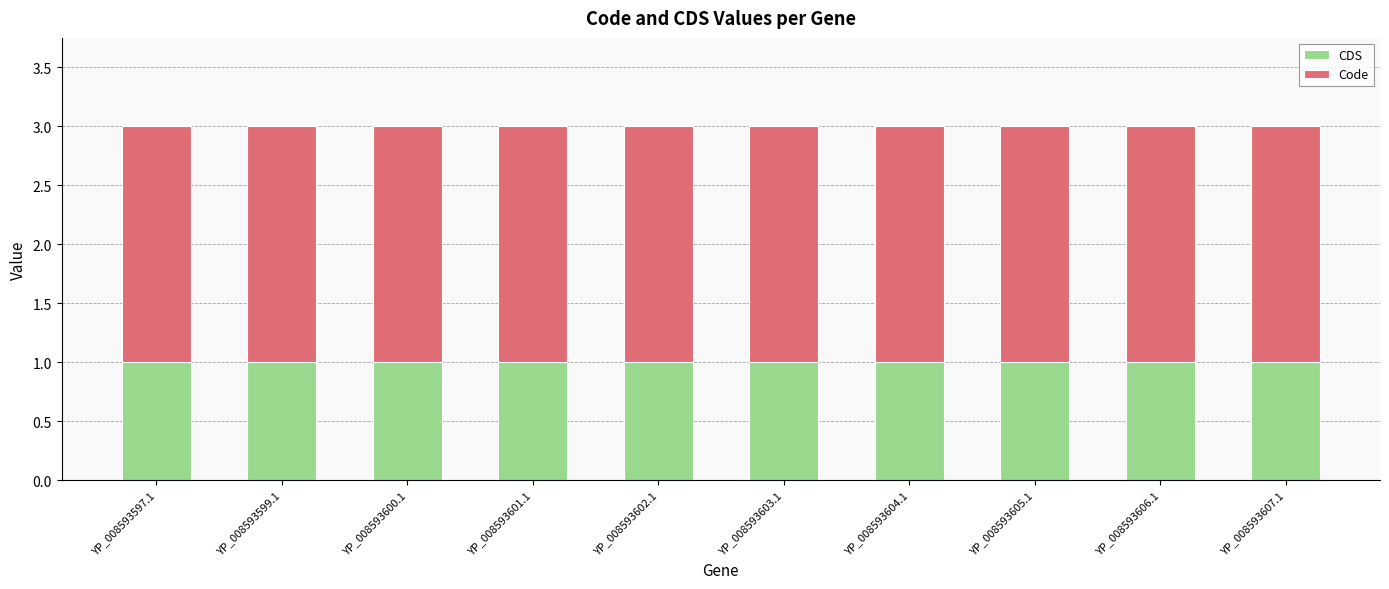

What is the total value across all series at YP_008593605.1?

3